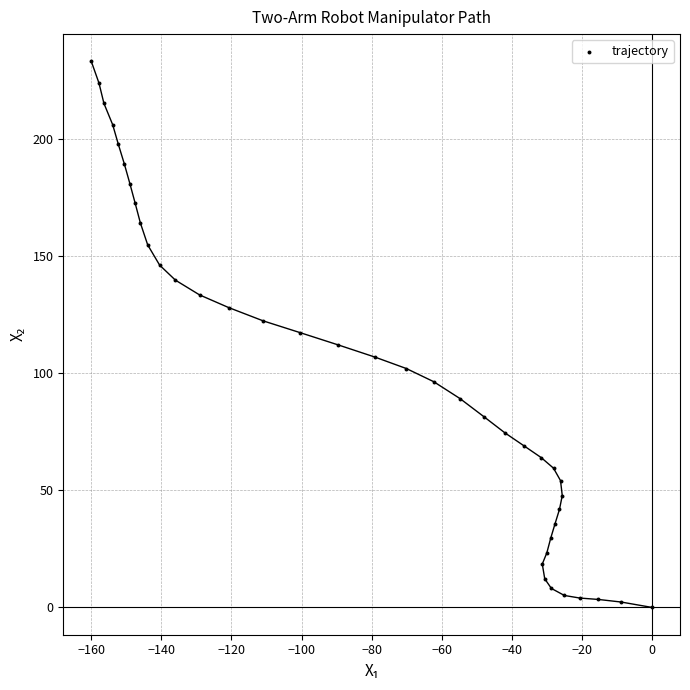

What is the range of X values (max minus min)?

160.0